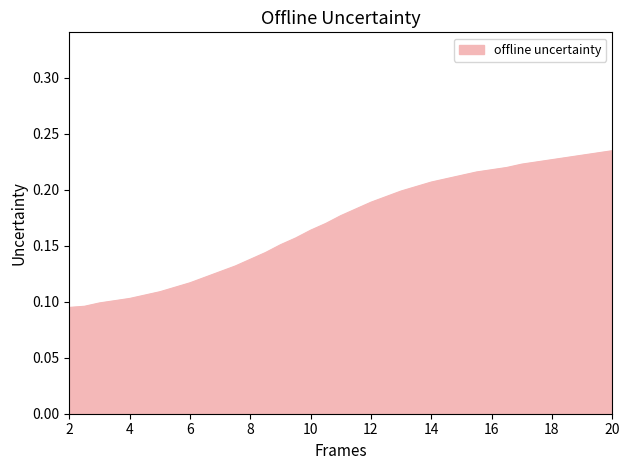

Does the chart have visible grid lines?

No